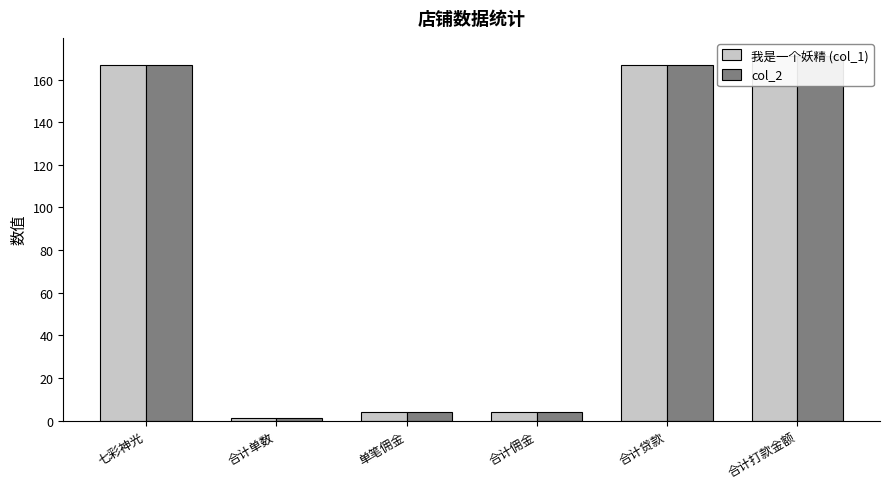

What is the value of the 我是一个妖精 (col_1) bar at the 2nd from the left?

1